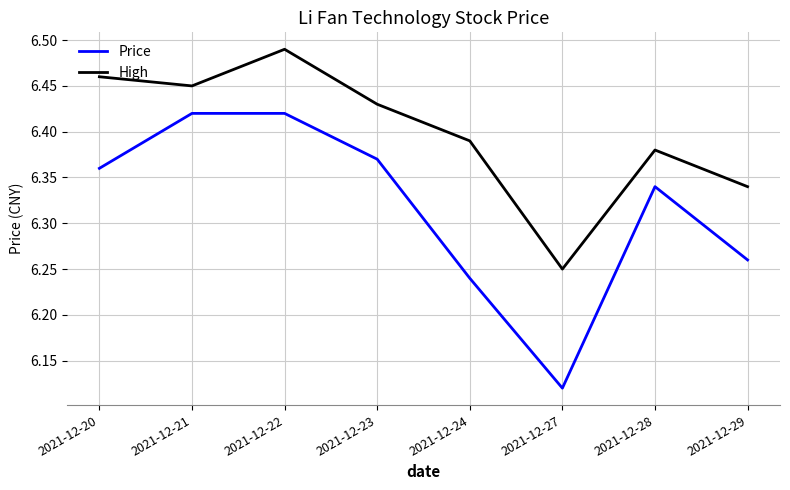

At which label is High closest to 6?

2021-12-27